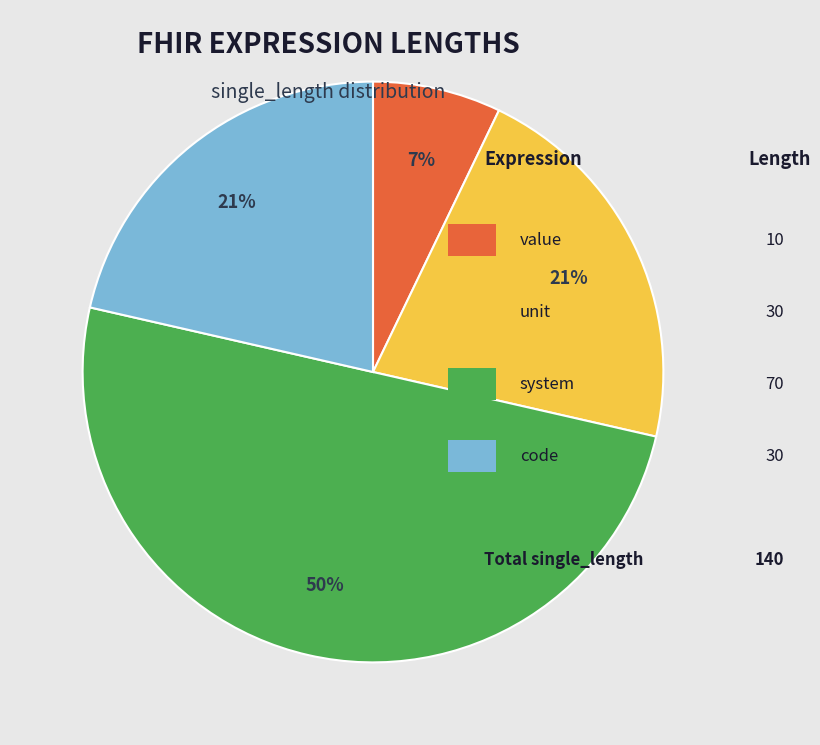

To the nearest percent, what is the average slice percentage?

25%